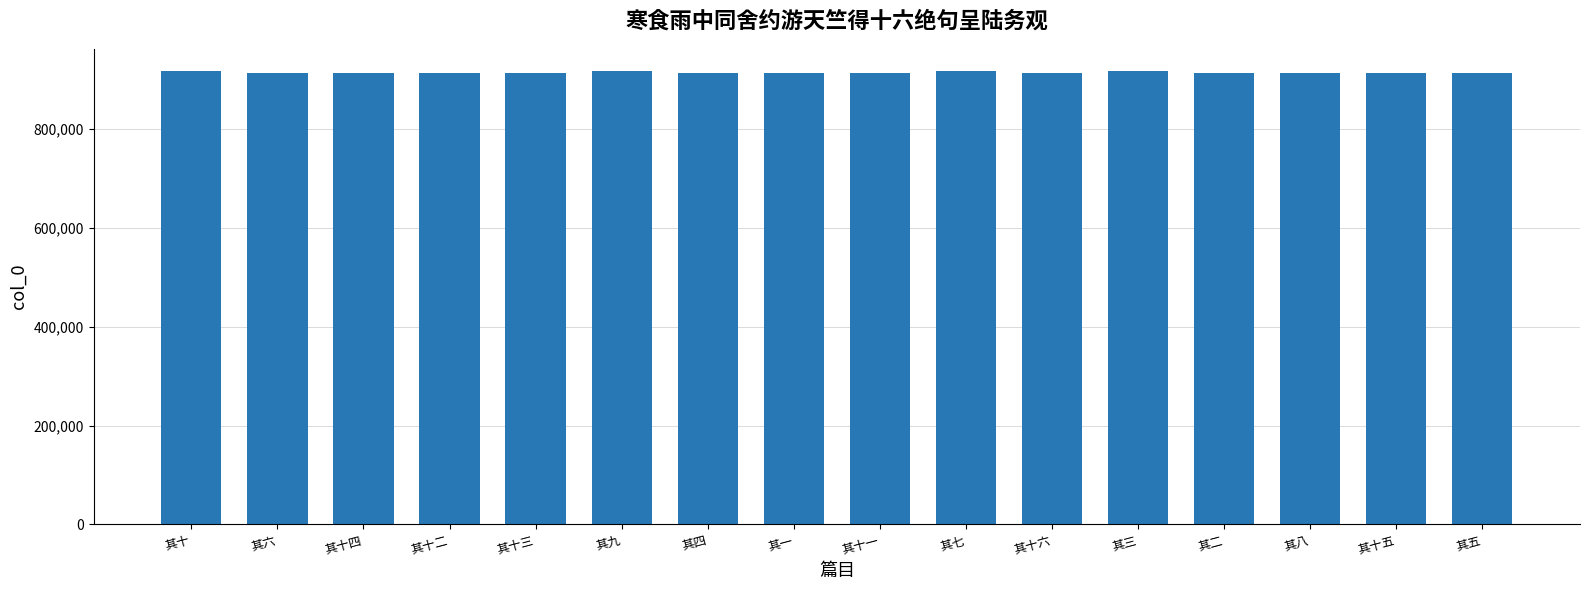

Are the bars horizontal?

No